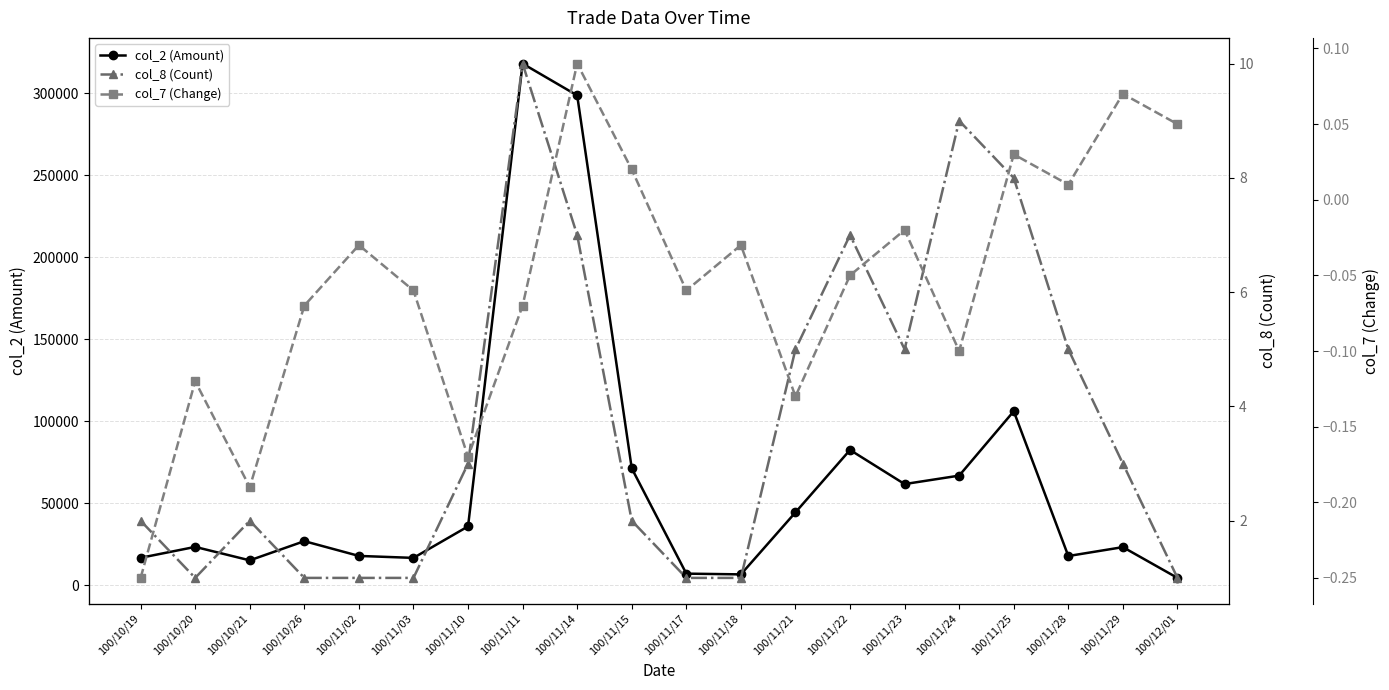

How many values in col_7 (Change) are above zero?

6